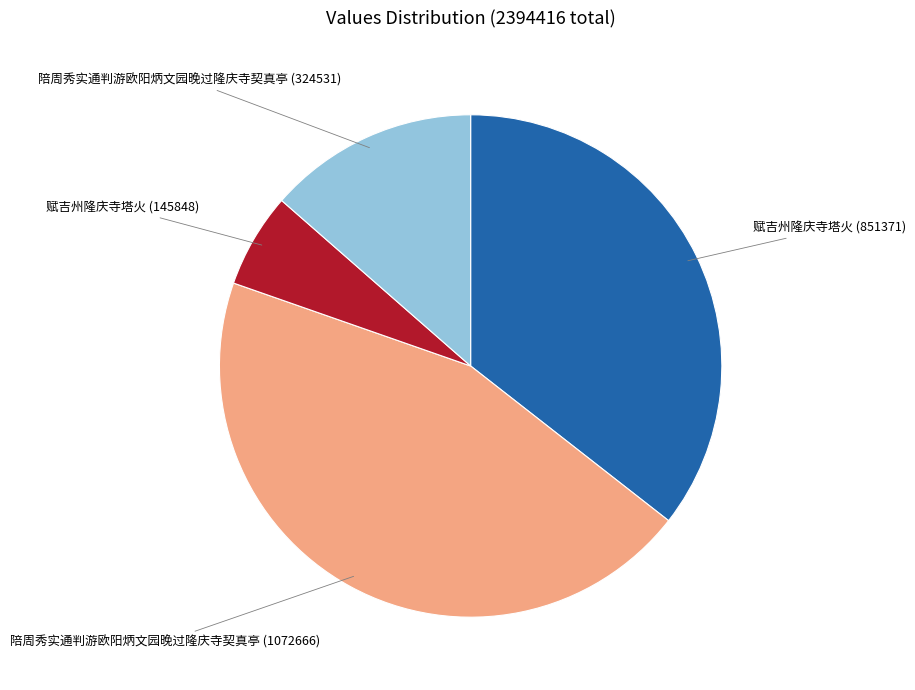

Is it true that 赋吉州隆庆寺塔火 (145848) is 6% of the pie?

True